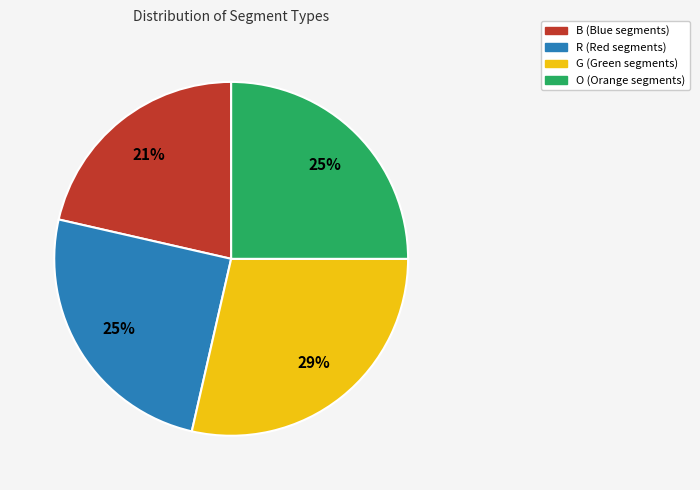

To the nearest percent, what is the combined percentage of B and R?

46%